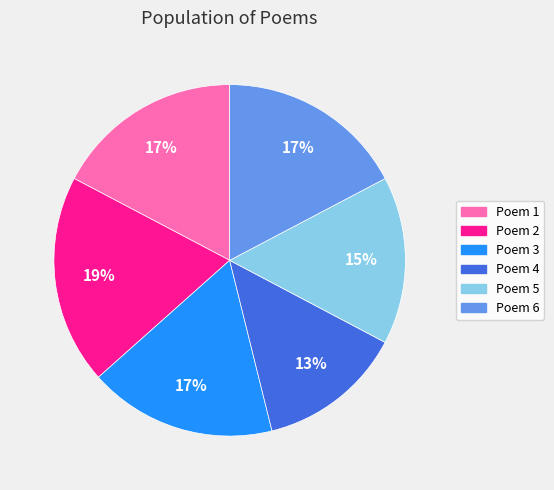

What percentage is the Poem 6 slice, to the nearest percent?

17%